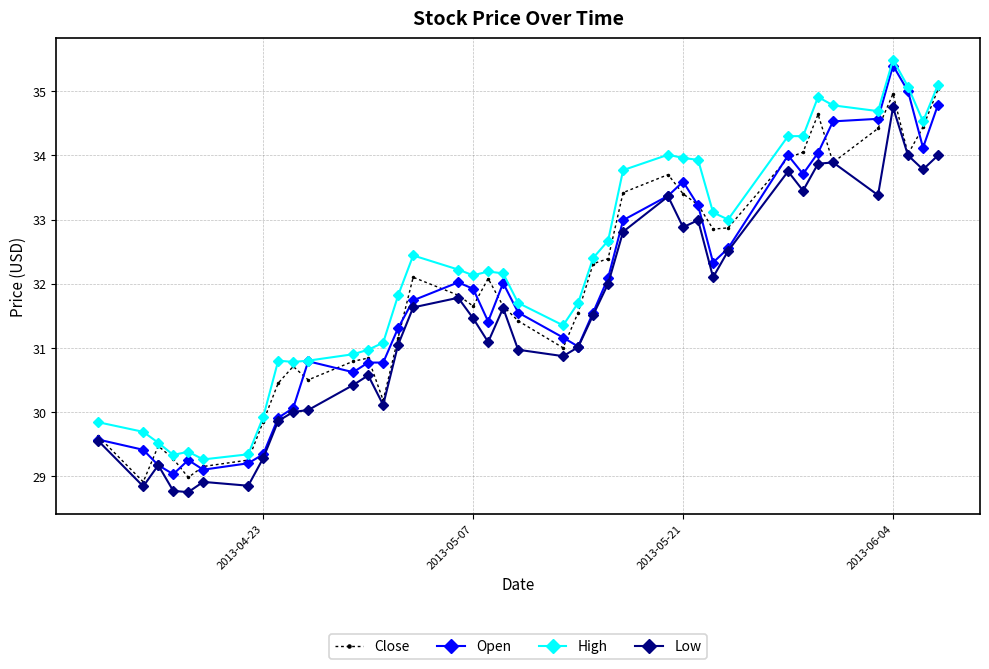

Rank the series by their maximum value, from highest to lowest.

High, Open, Close, Low